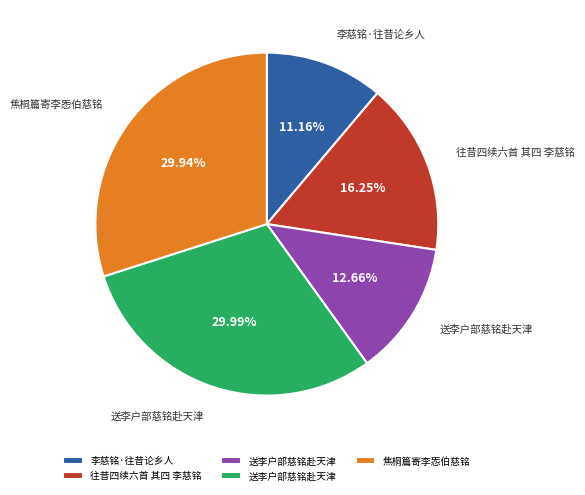

Does any single category account for the majority?

No